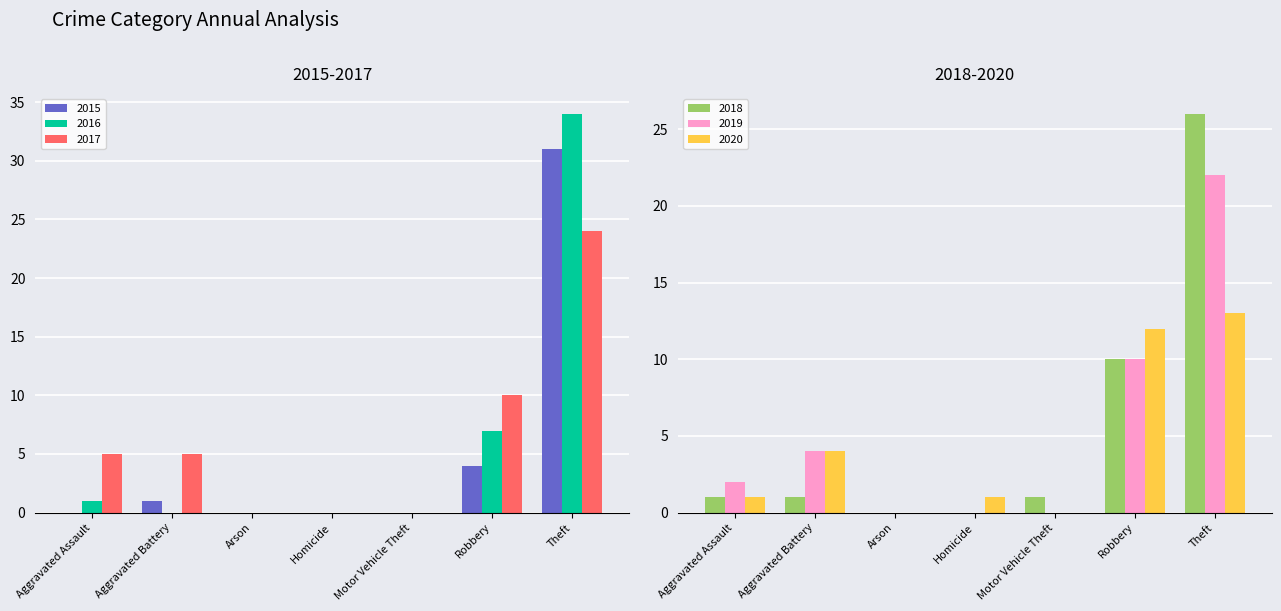

At which label does 2019 first exceed 2?

Aggravated Battery